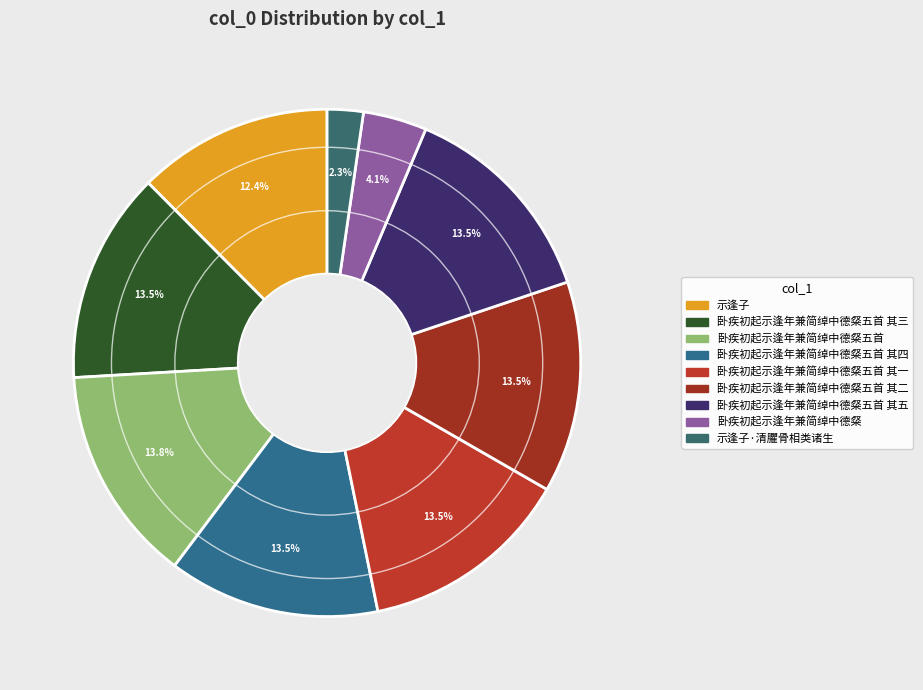

Does any single category account for the majority?

No